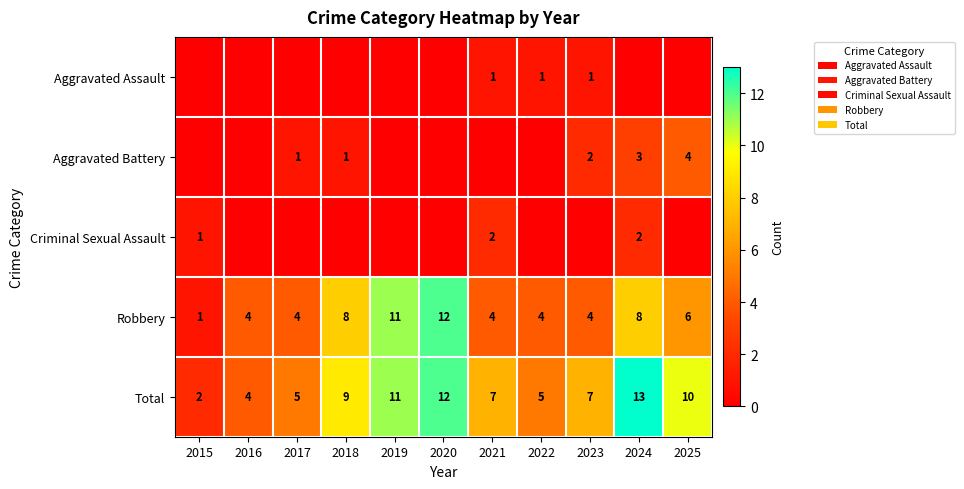

Between 2016 and 2023, which is larger?

2023